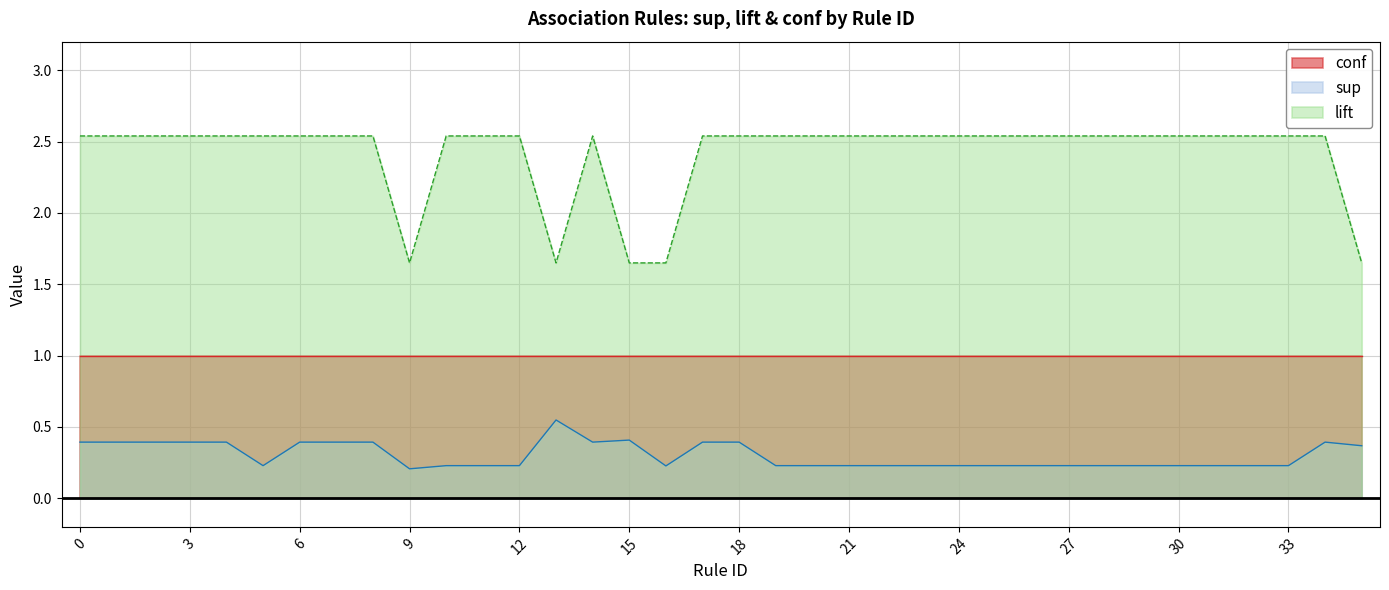

How many lines are shown in the chart?

3